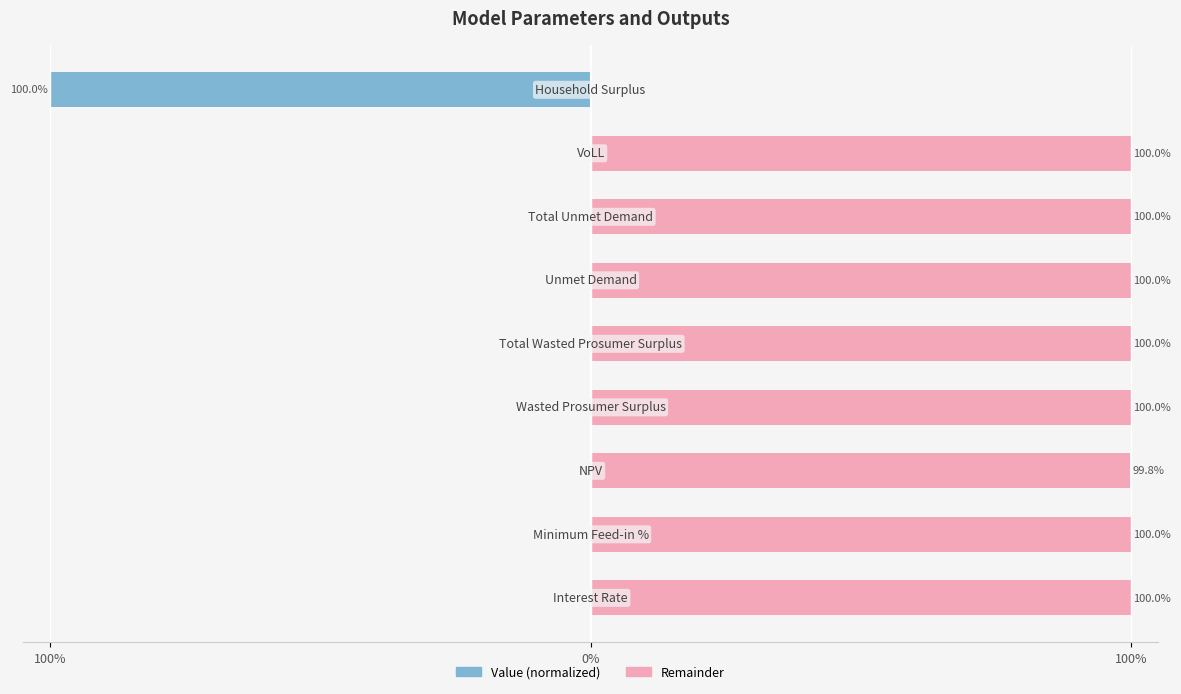

Reading right to left, extract all data points from this chart.

Value (normalized): -100.0	-0.0	-0.0	-0.0	-0.0	-0.0	-0.2	-0.0	-0.0
Remainder: 0.0	100.0	100.0	100.0	100.0	100.0	99.8	100.0	100.0